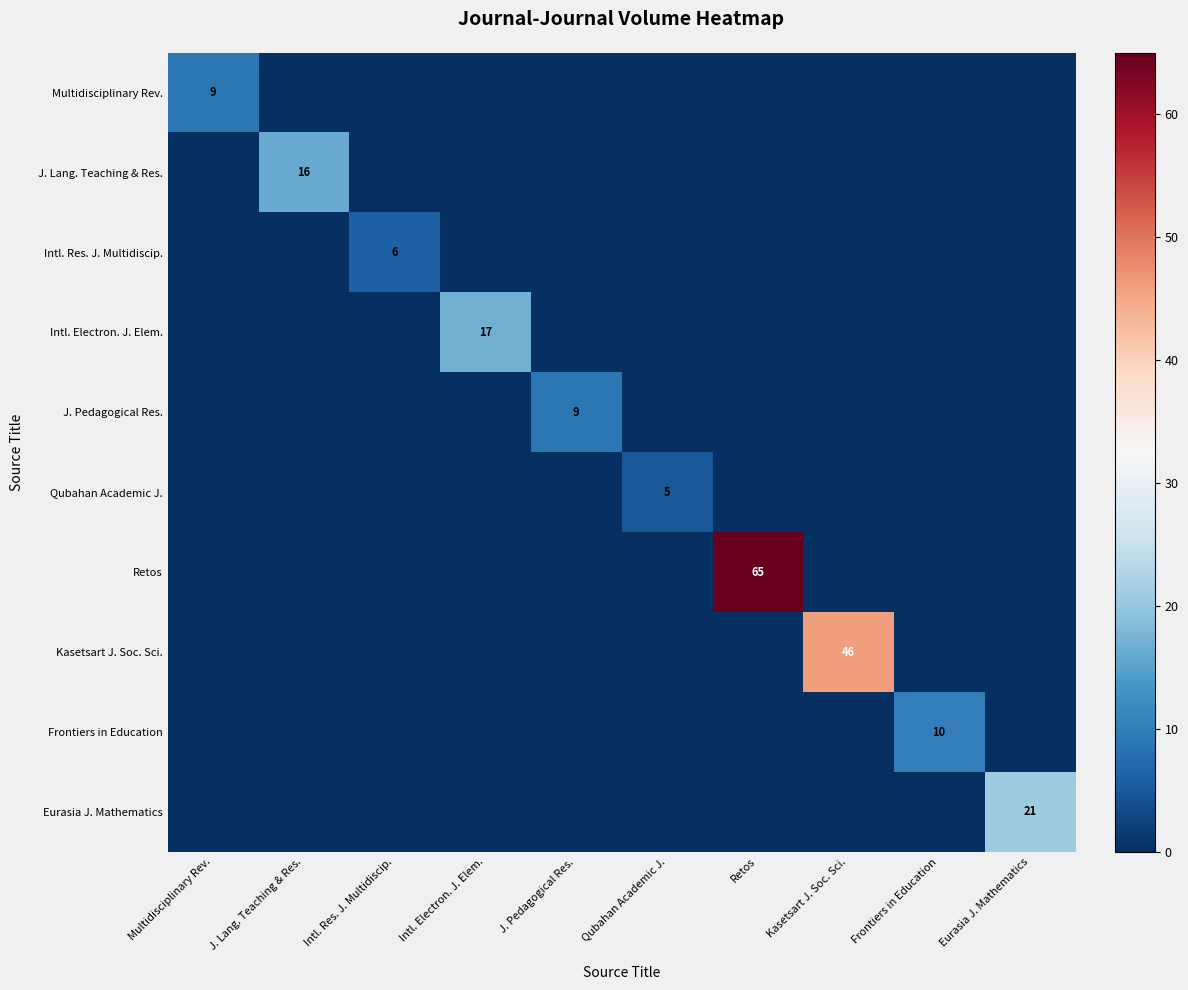

What is the spread (max minus min) of values at Qubahan Academic J.?

5